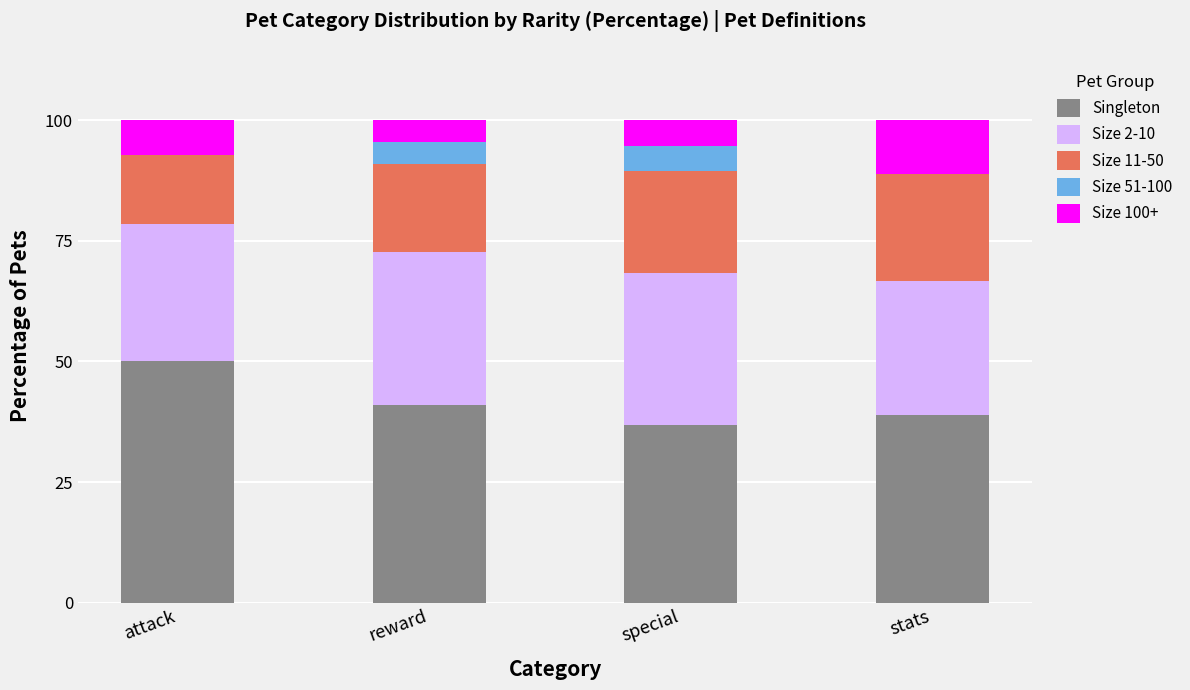

True or false: Singleton has a value of 57.3 at stats.

False